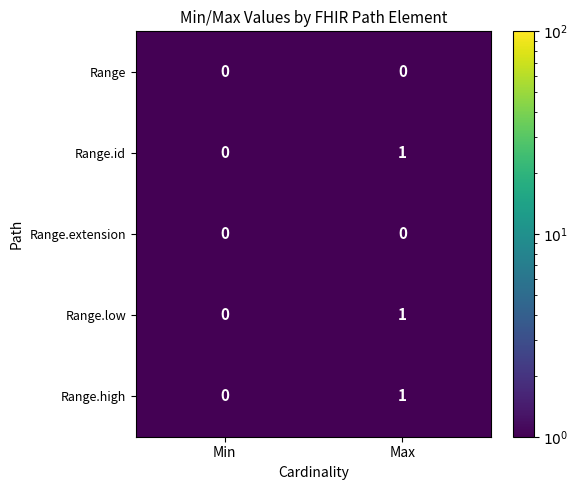

What is the spread (max minus min) of values at Max?

1